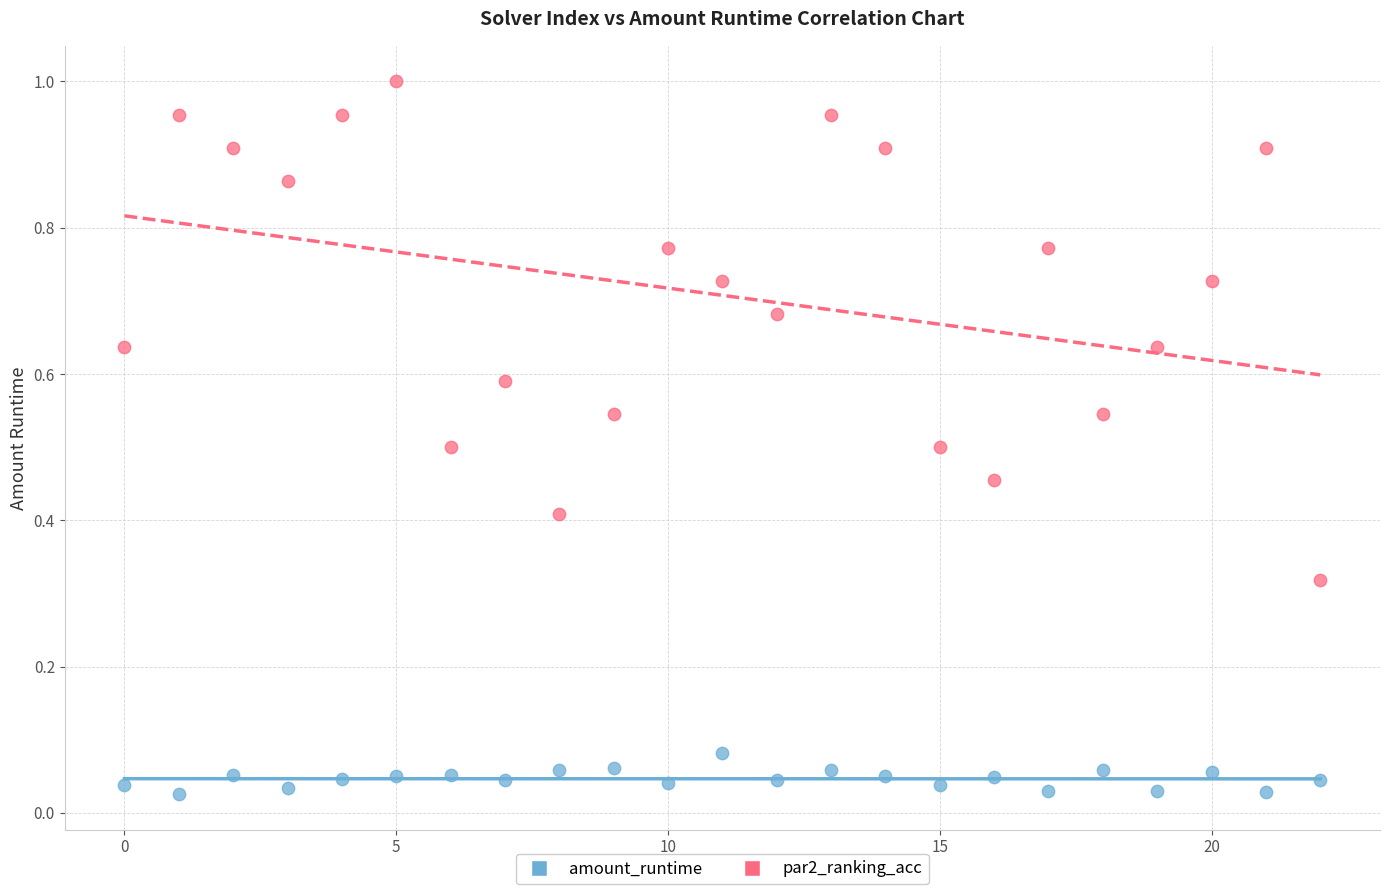

Which series has the largest Y range (max minus min)?

par2_ranking_acc